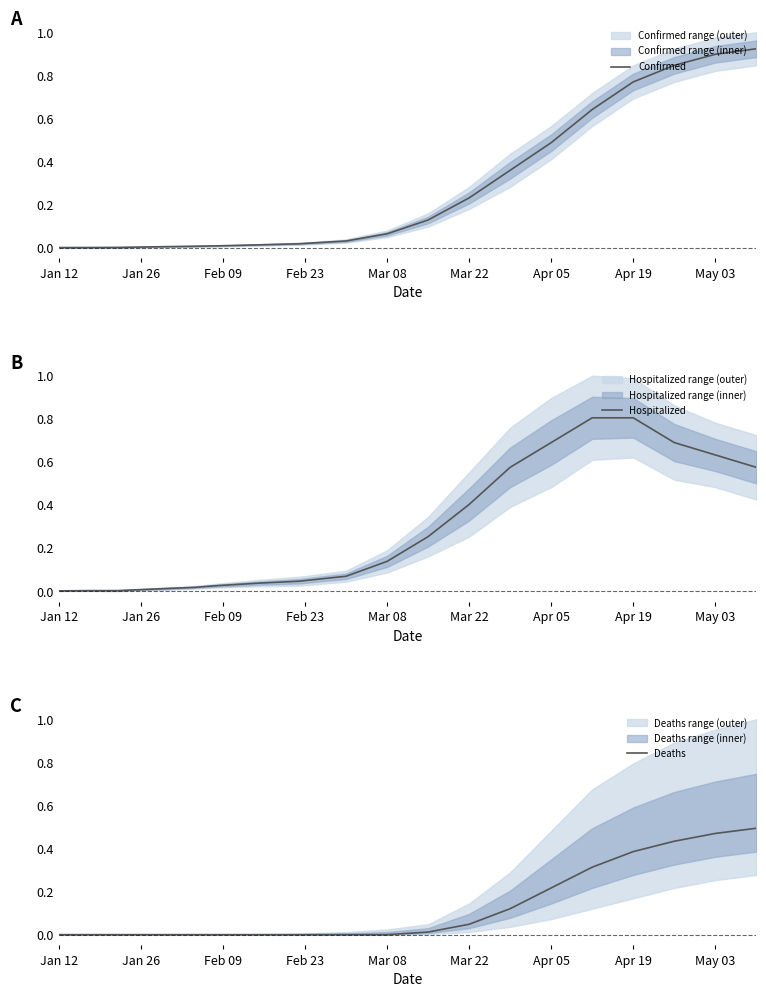

What are all the series names shown in the legend?

Confirmed, Hospitalized, Deaths